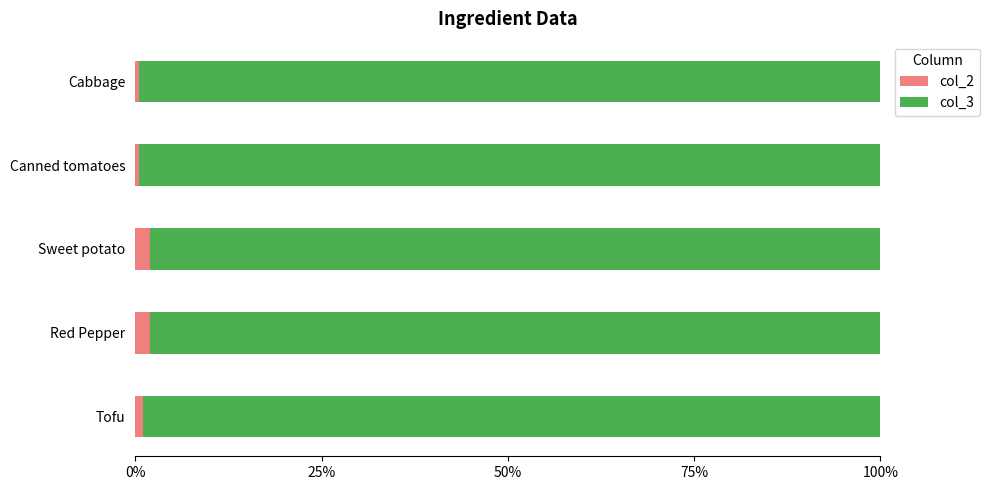

What is the average value of the col_2 series?

1.2